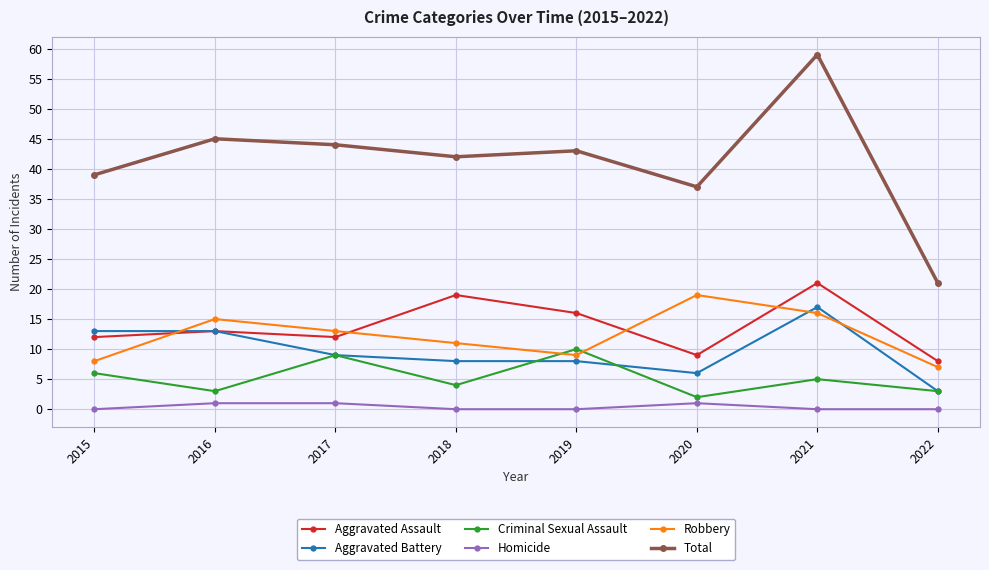

What are all the series names shown in the legend?

Aggravated Assault, Aggravated Battery, Criminal Sexual Assault, Homicide, Robbery, Total